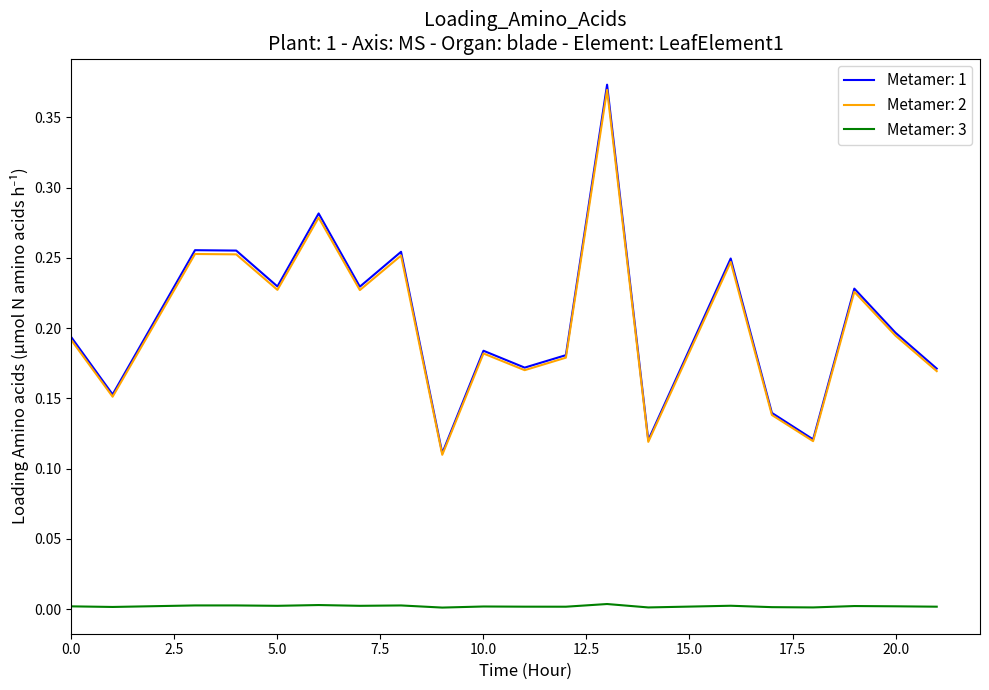

Which series has the largest range (max minus min)?

Metamer: 1